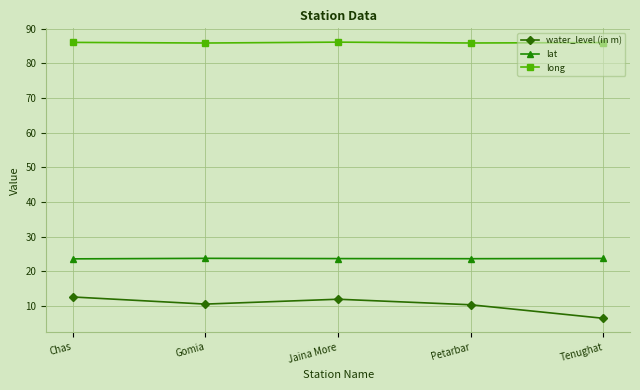

True or false: long and lat intersect in this chart.

False